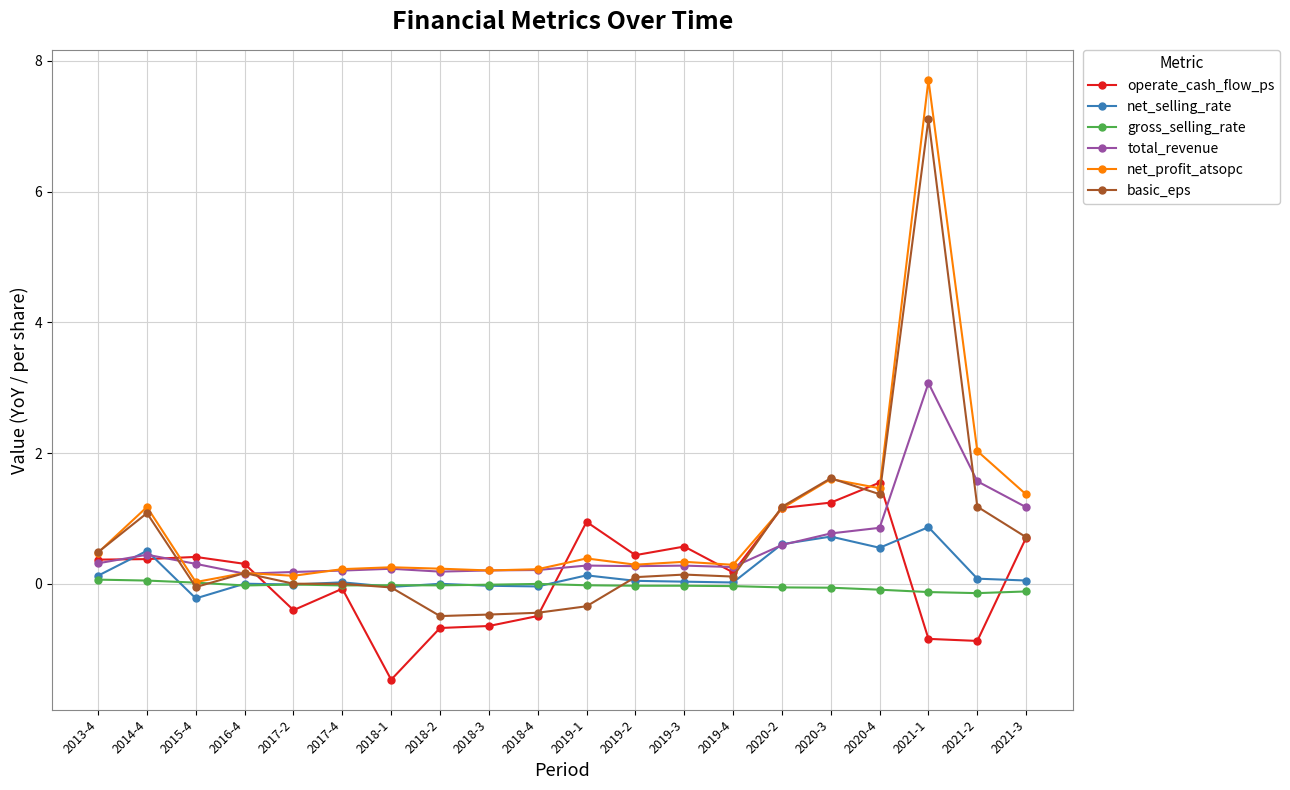

How many categories are shown in the chart?

20